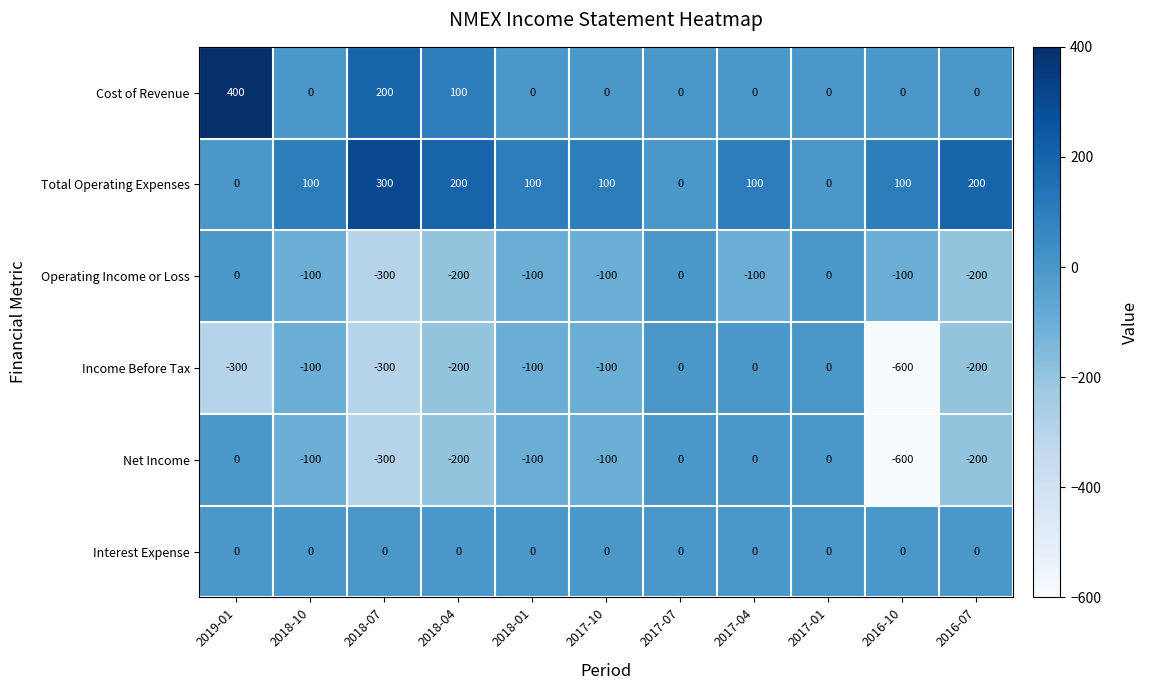

True or false: Income Before Tax has a value of -115 at 2019-01.

False